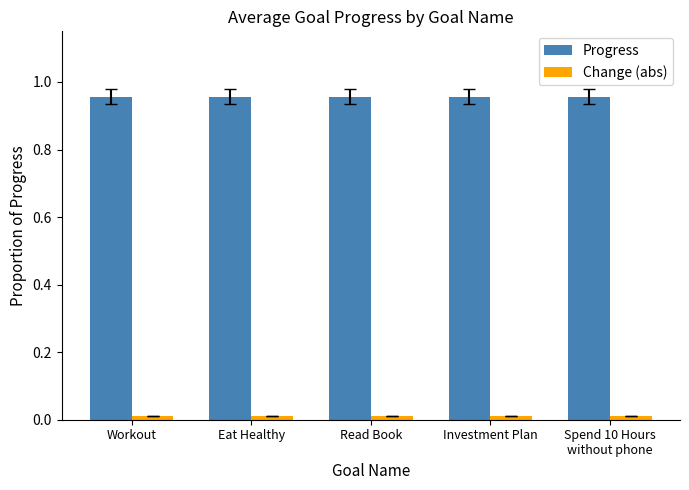

Which series has the largest total across all categories?

Progress